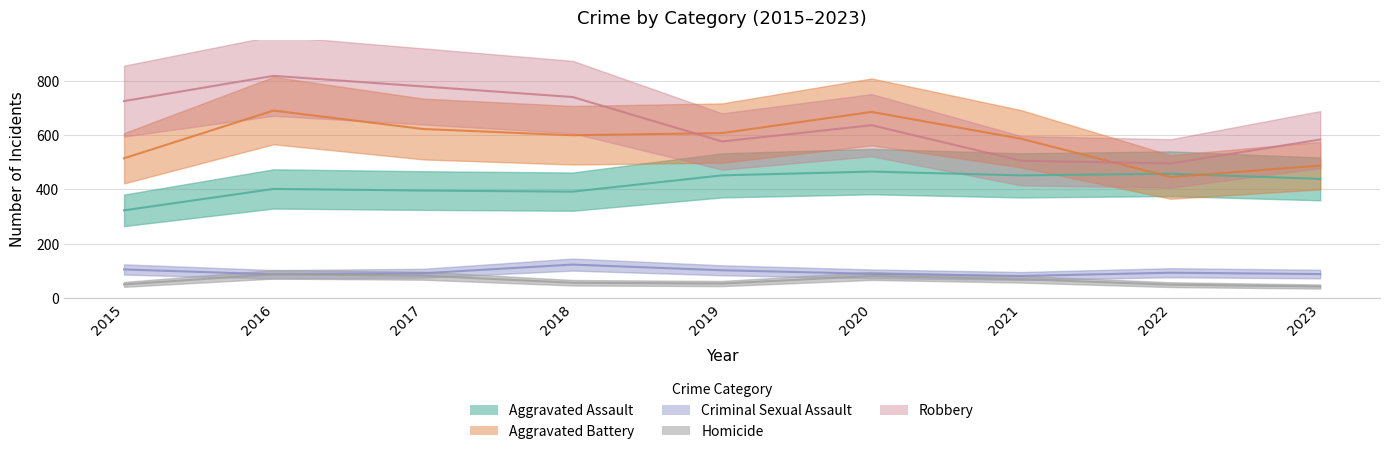

How many data points does each series have?

9